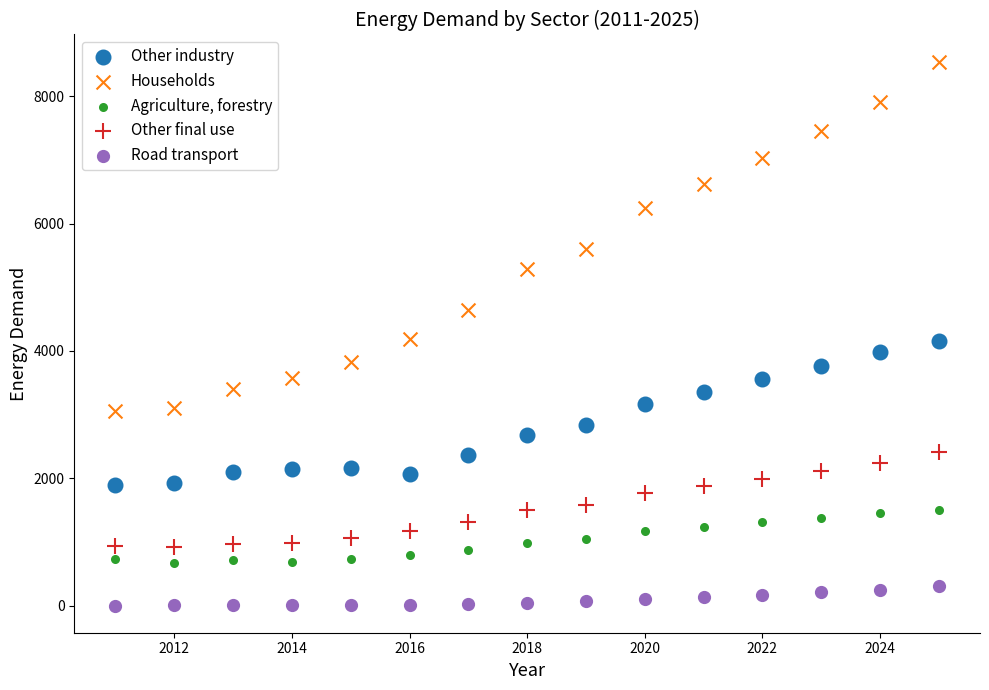

In the Households series, what Y value is closest to 5801?

5599.6